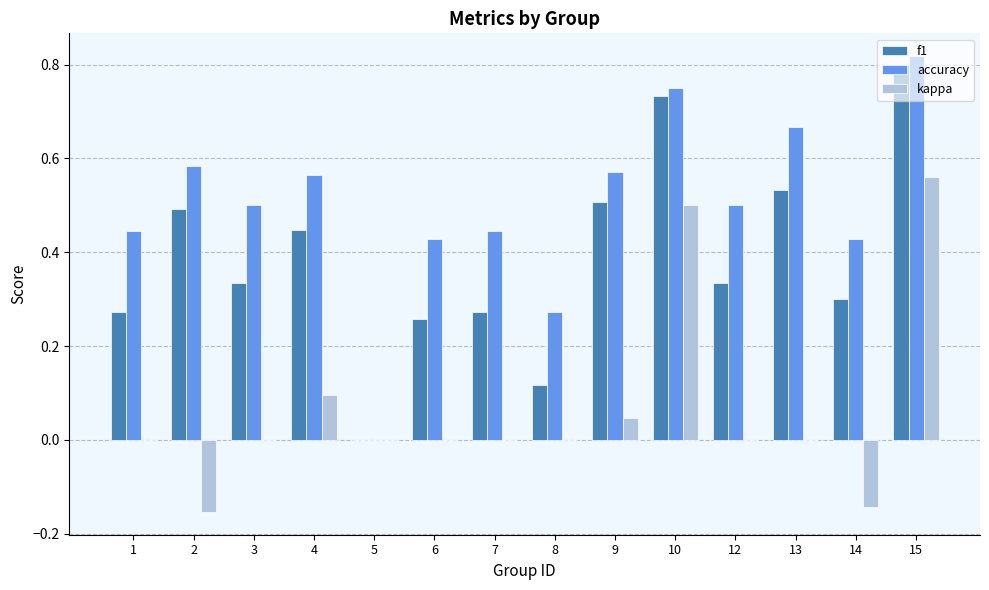

Which series has the largest range (max minus min)?

accuracy